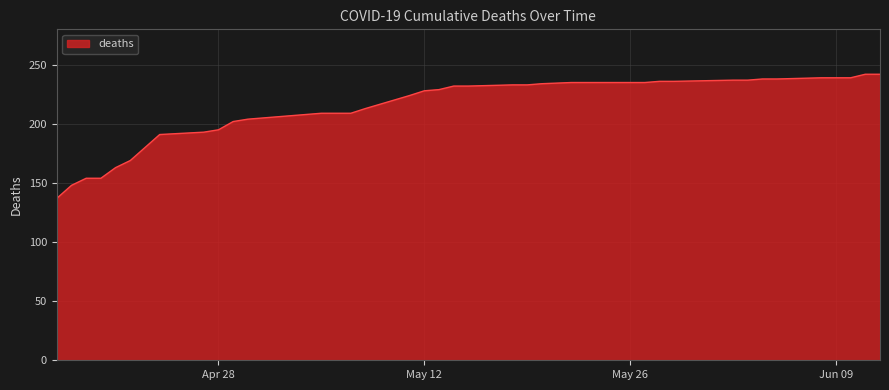

What is the minimum value shown in the chart?

137